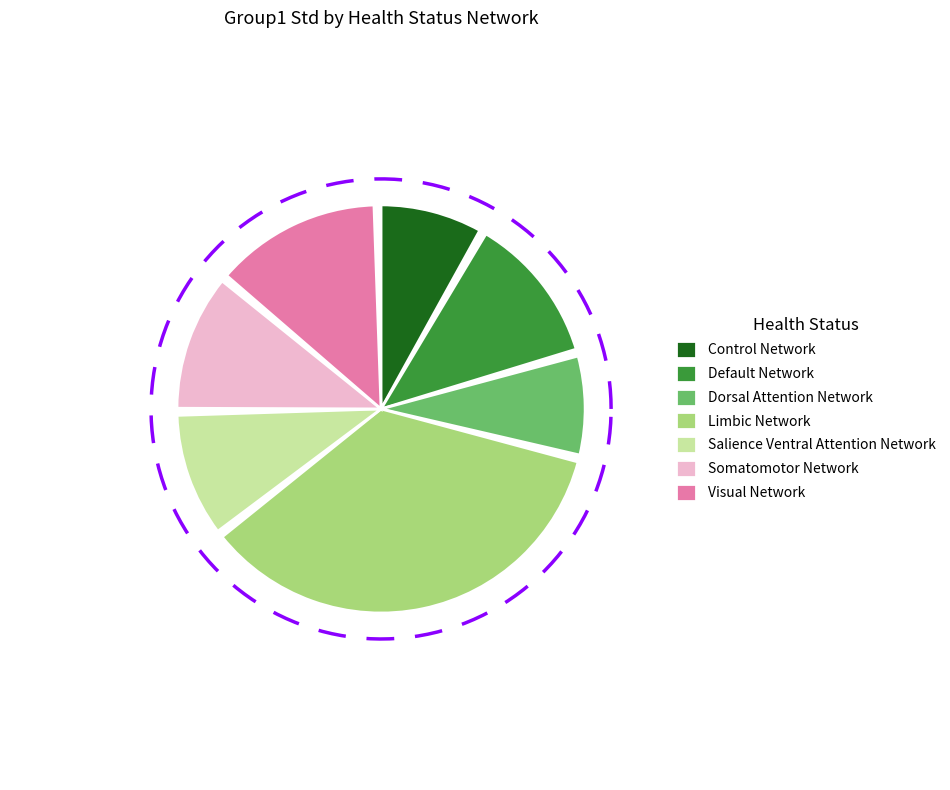

How many segments does this pie chart have?

7